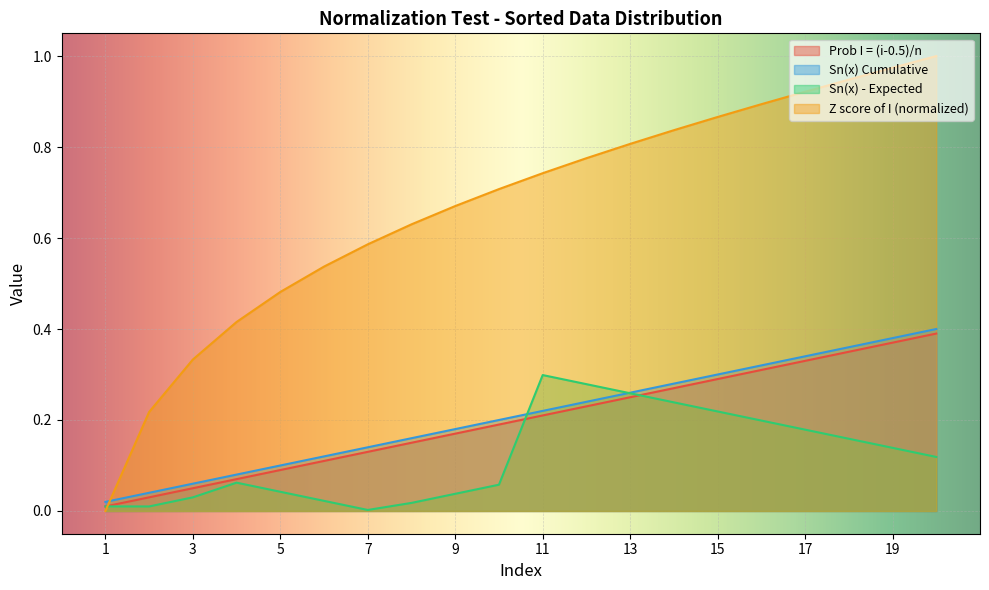

The value of Prob I = (i-0.5)/n at 5 is 0.1. True or false?

True